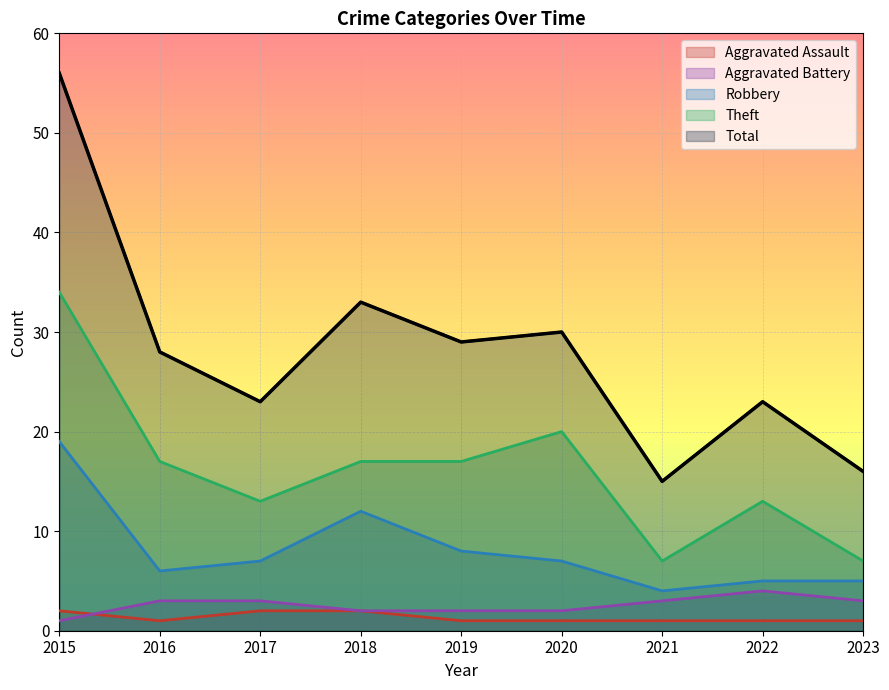

True or false: Robbery has more than 0 points higher than both neighbors.

True